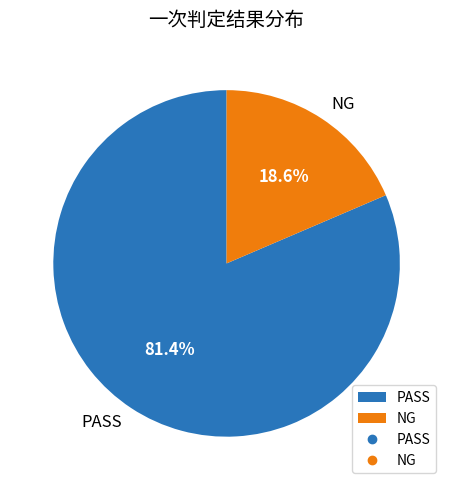

To the nearest percent, what is the difference between the NG and PASS slice percentages?

63%